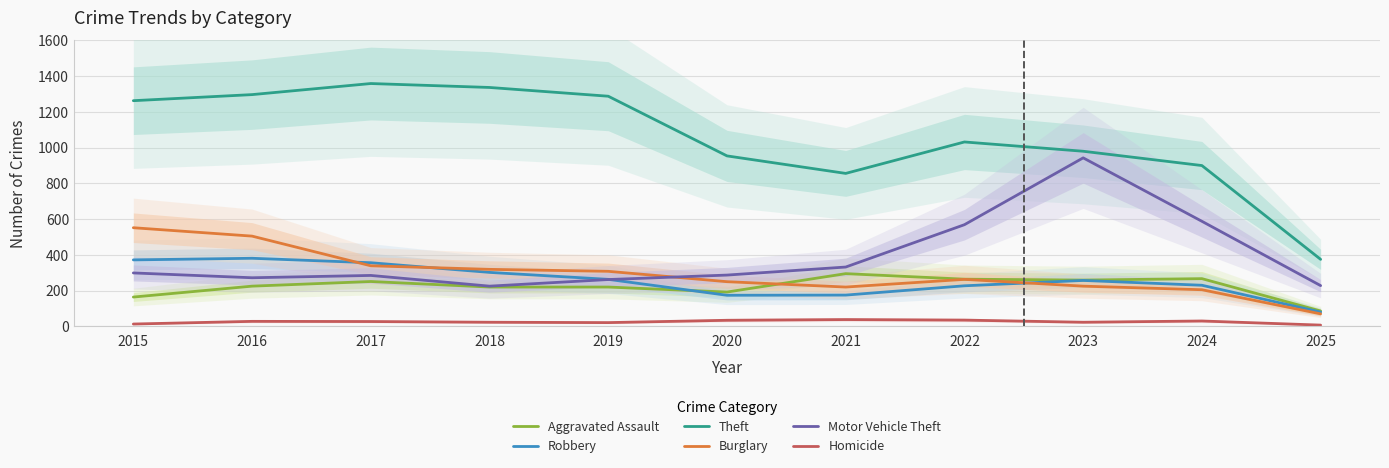

In Robbery, how many points are lower than both neighbors (excluding endpoints)?

1